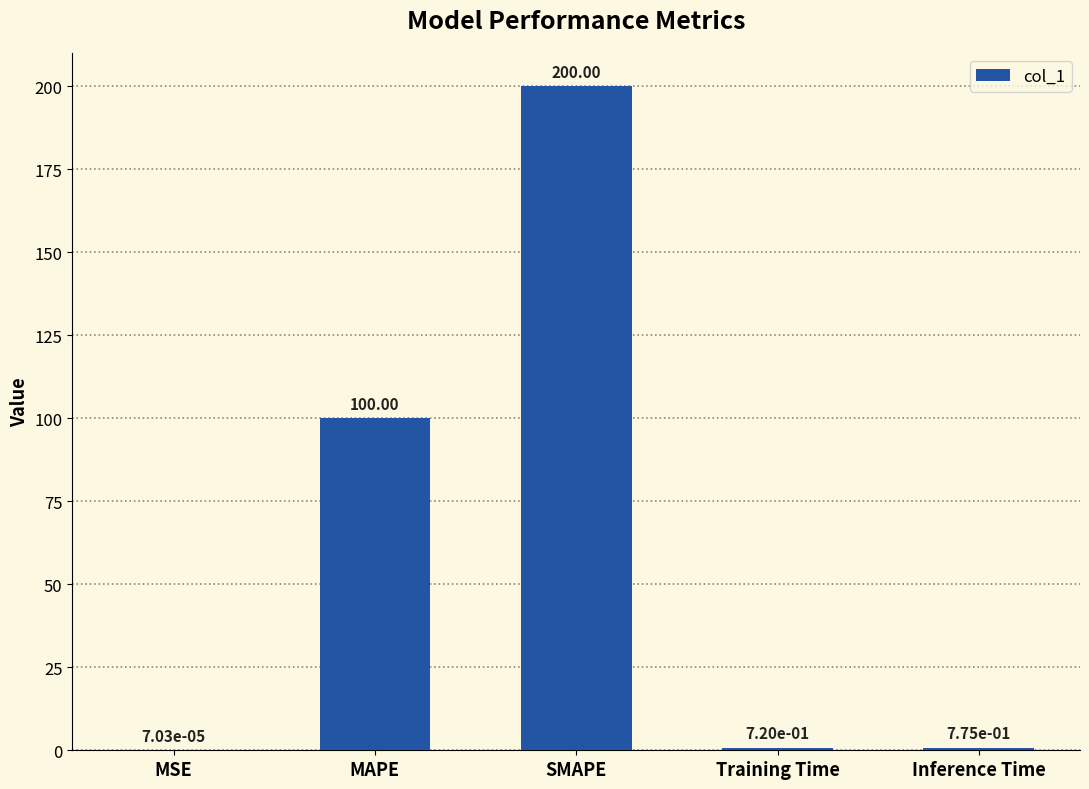

What is the sum of all values?

301.5